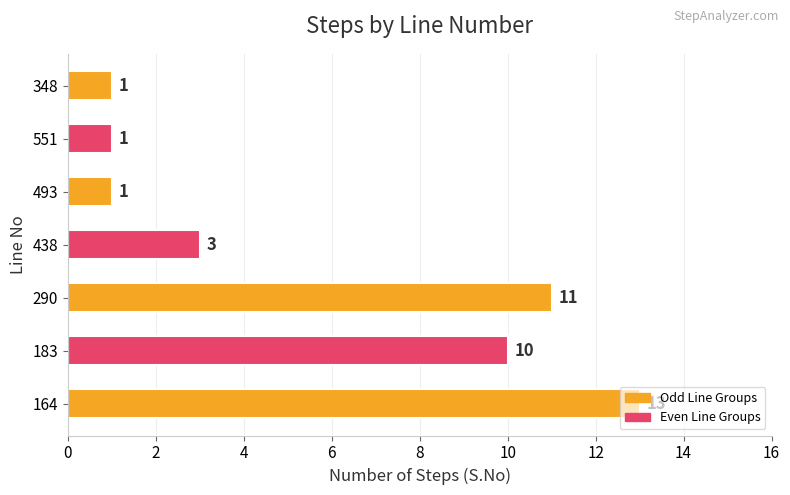

What is the approximate value at 183?

10